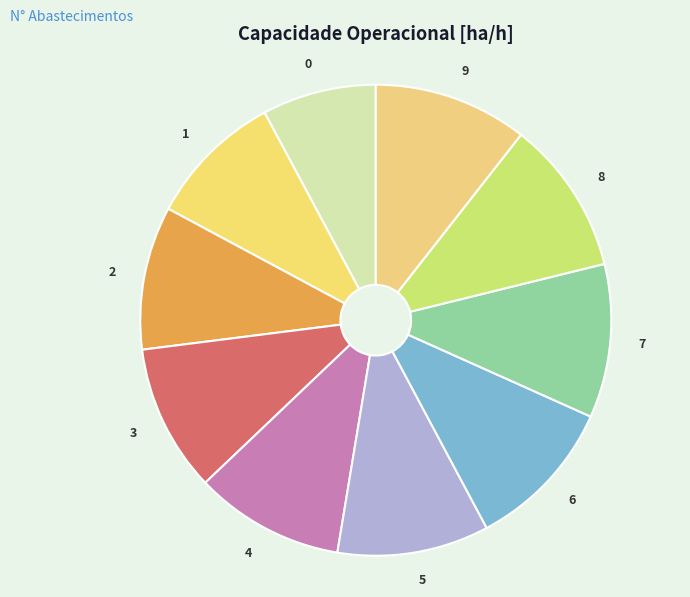

Does 4 account for over 50% of the chart?

No